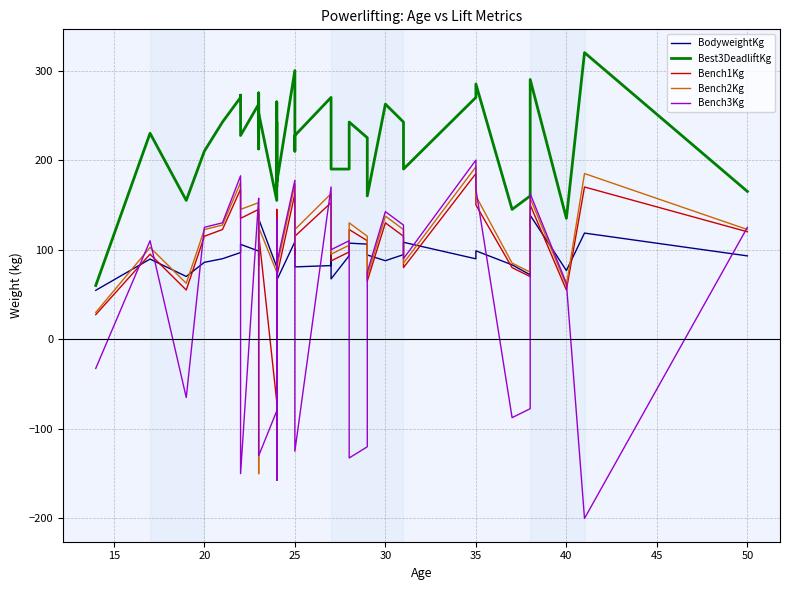

How many times do Bench1Kg and BodyweightKg cross each other?

17